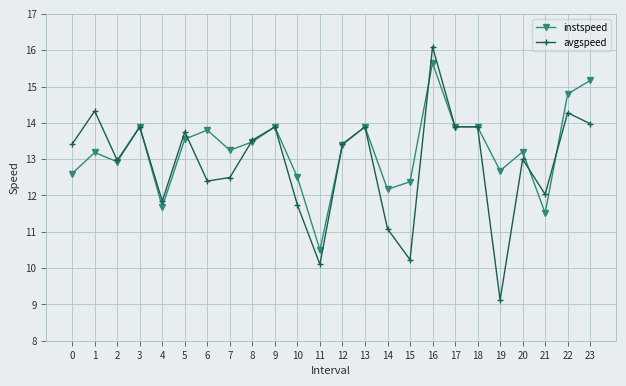

The avgspeed series shows 13.9 at 9. True or false?

True